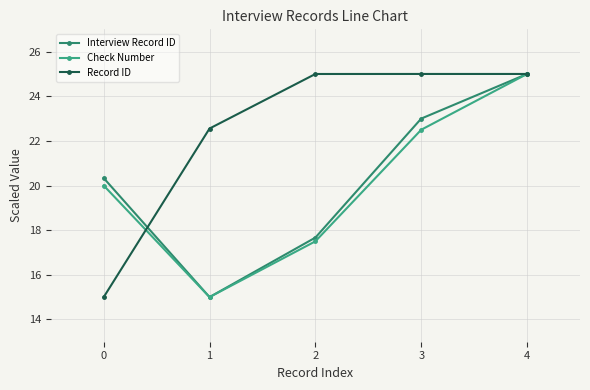

What is the difference between the highest and lowest values at 2?

7.5